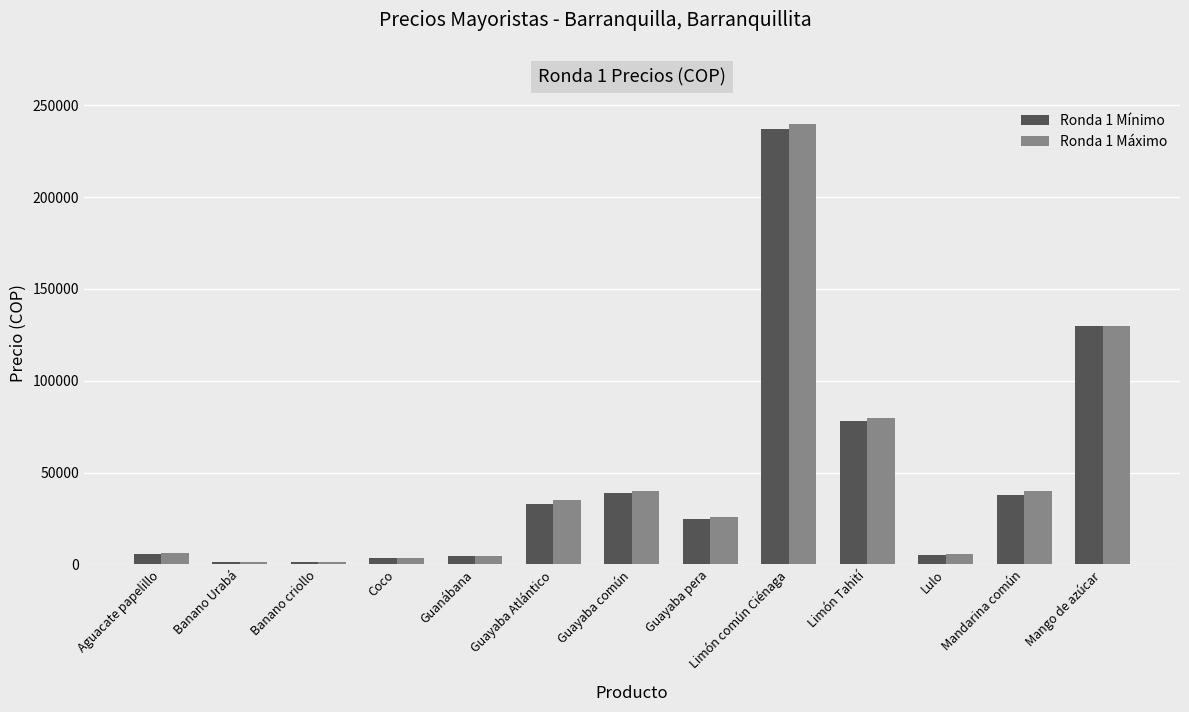

What is the average value of the Ronda 1 Máximo series?

47148